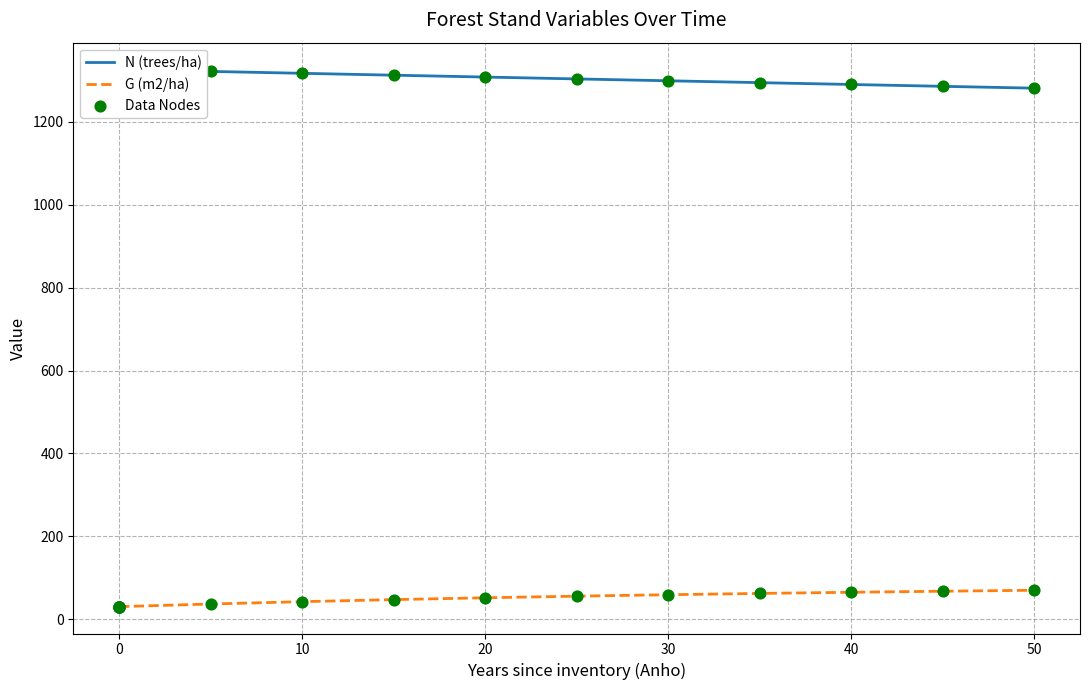

Which series reaches the maximum Y coordinate?

N (trees/ha)